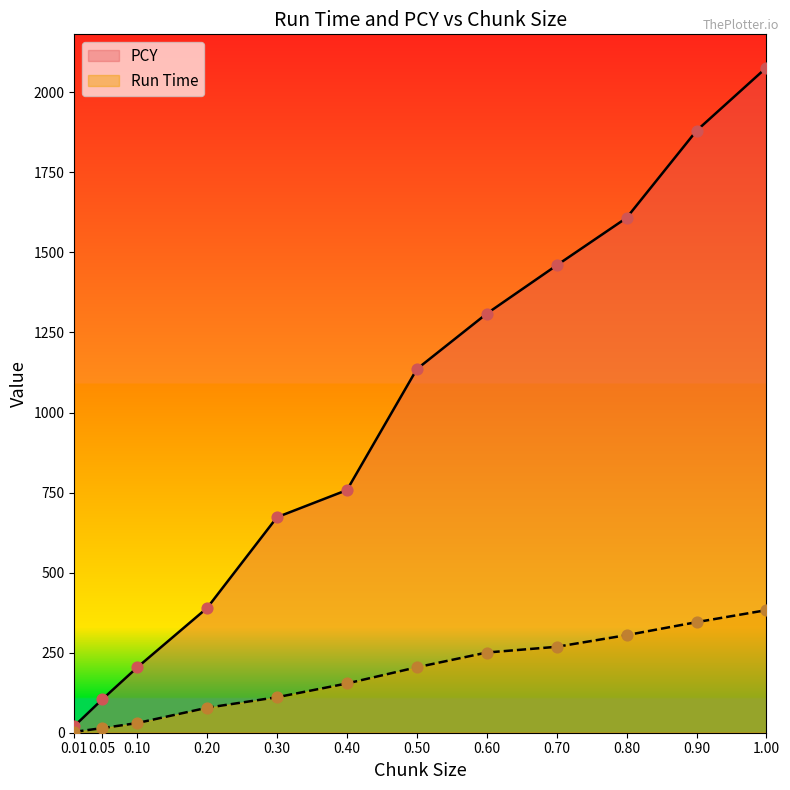

At which category is the sum across all series the highest?

1.00